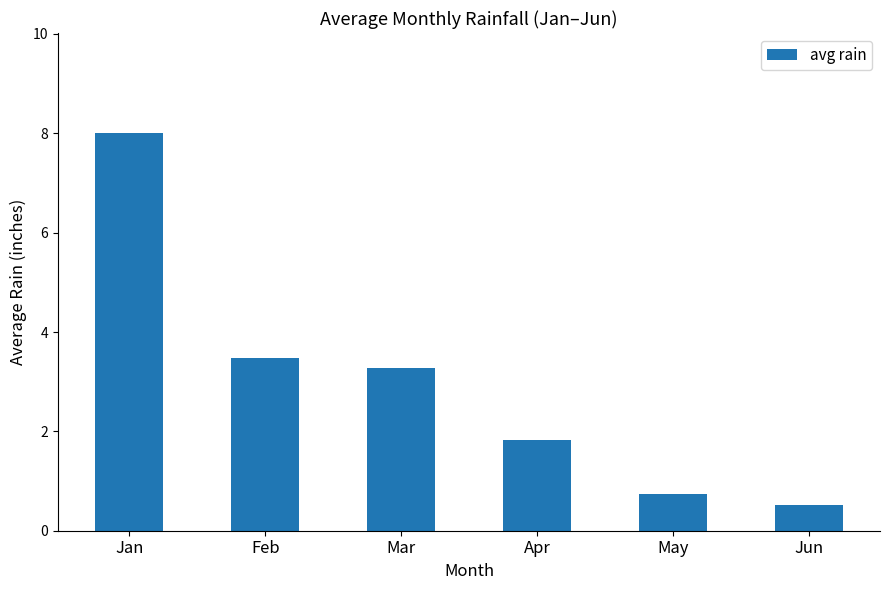

Approximately how many times larger is the value at Jun compared to Mar?

0.2